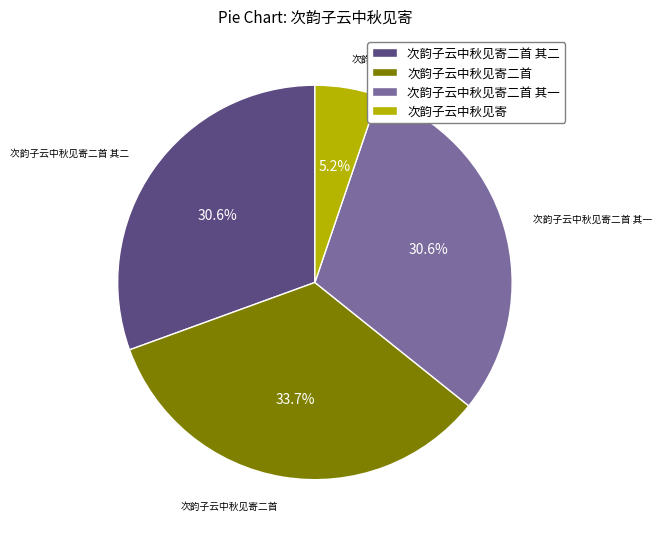

What is the ratio of the value at 次韵子云中秋见寄二首 to the value at 次韵子云中秋见寄?

6.5